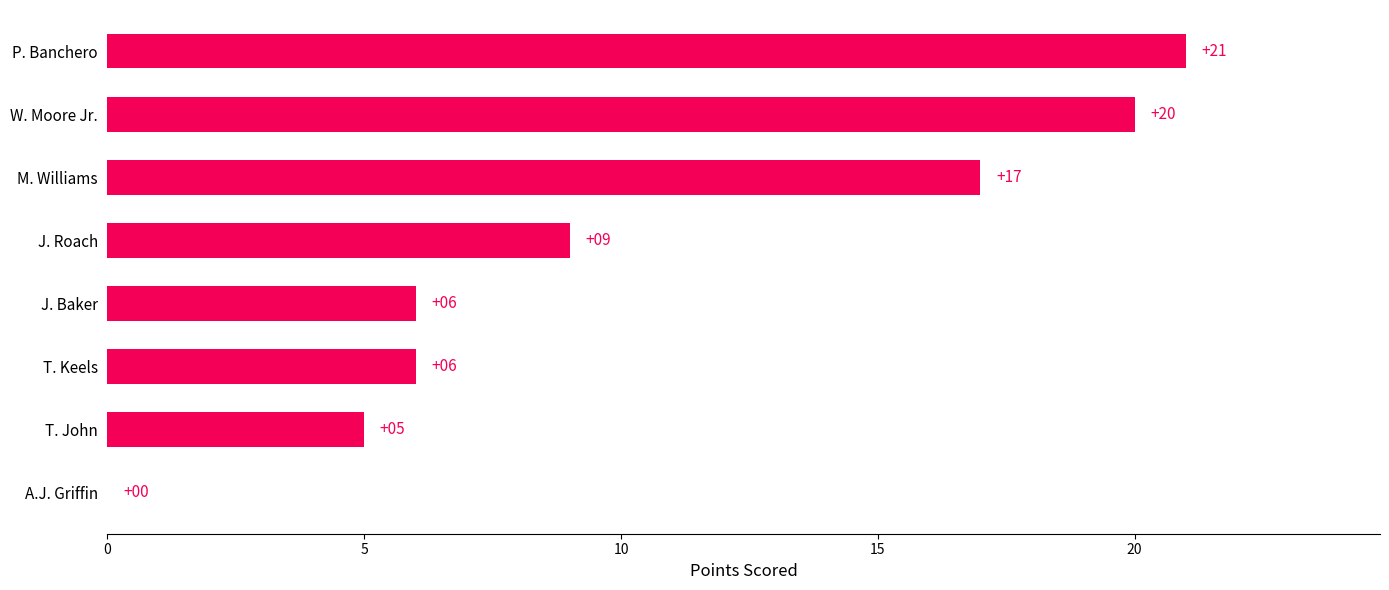

Where is the data nearest to the value 10?

J. Roach